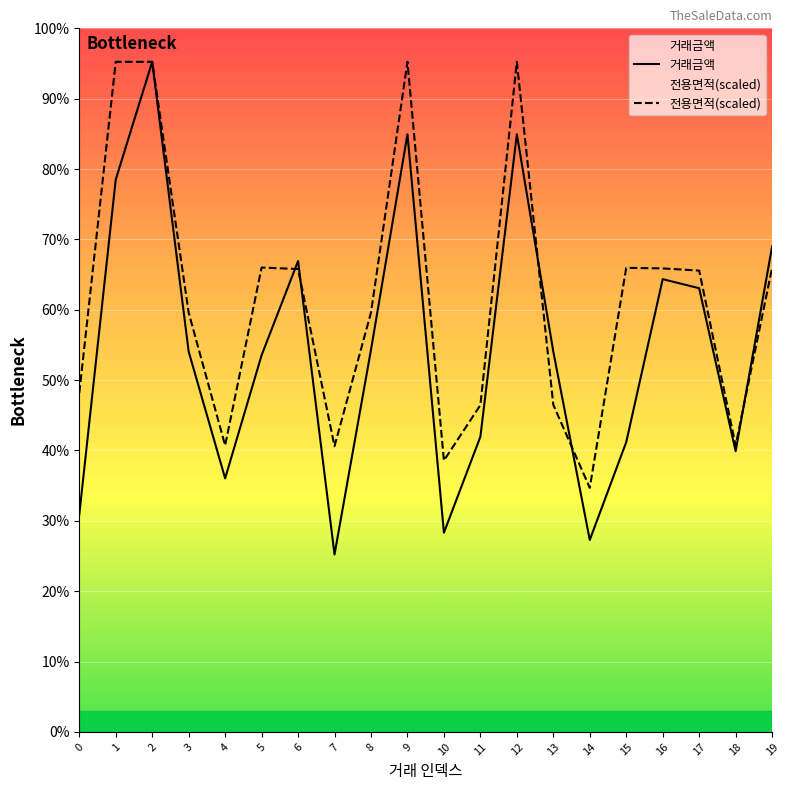

Reading left to right, extract all data points from this chart.

거래금액: 0=12000.0	1=30500.0	2=37000.0	3=21000.0	4=14000.0	5=20800.0	6=26000.0	7=9800.0	8=21100.0	9=33000.0	10=11000.0	11=16300.0	12=33000.0	13=21000.0	14=10600.0	15=16000.0	16=25000.0	17=24500.0	18=15500.0	19=26800.0
전용면적(scaled): 0=18715.7	1=37000.0	2=37000.0	3=23150.3	4=15816.6	5=25641.5	6=25557.6	7=15777.4	8=23150.3	9=37000.0	10=14984.0	11=18046.0	12=37000.0	13=18061.1	14=13478.7	15=25624.0	16=25593.8	17=25472.2	18=15816.6	19=25624.0